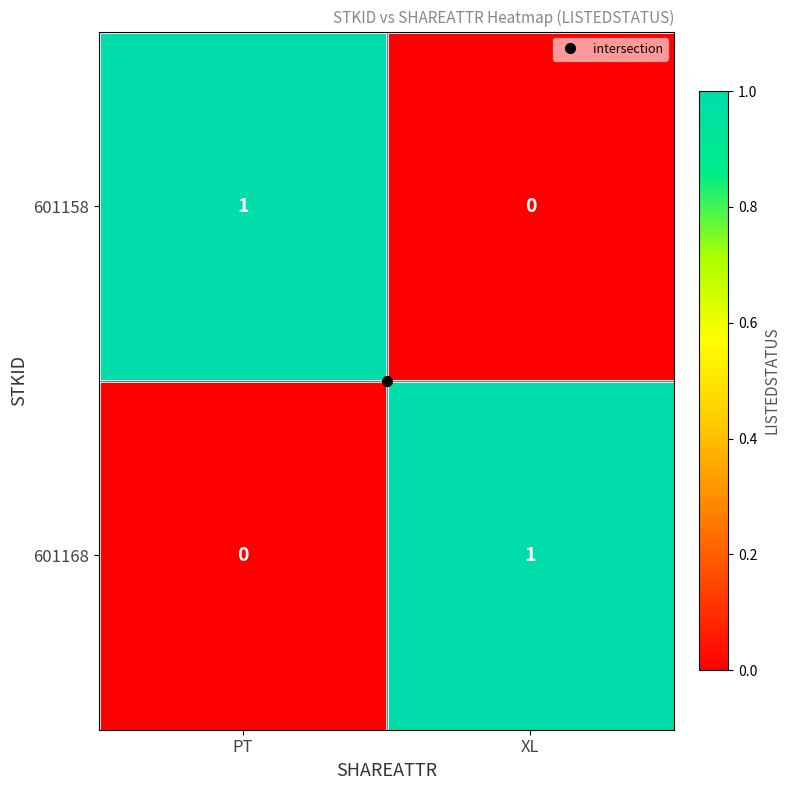

Rank the categories by 601168 value from lowest to highest.

PT, XL